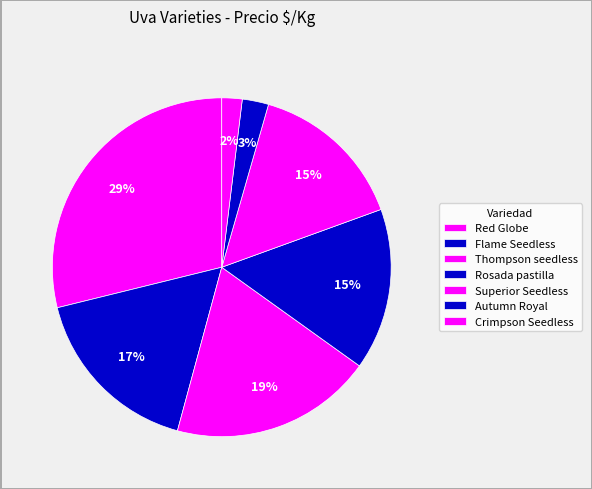

Which has a higher value, Superior Seedless or Rosada pastilla?

Superior Seedless